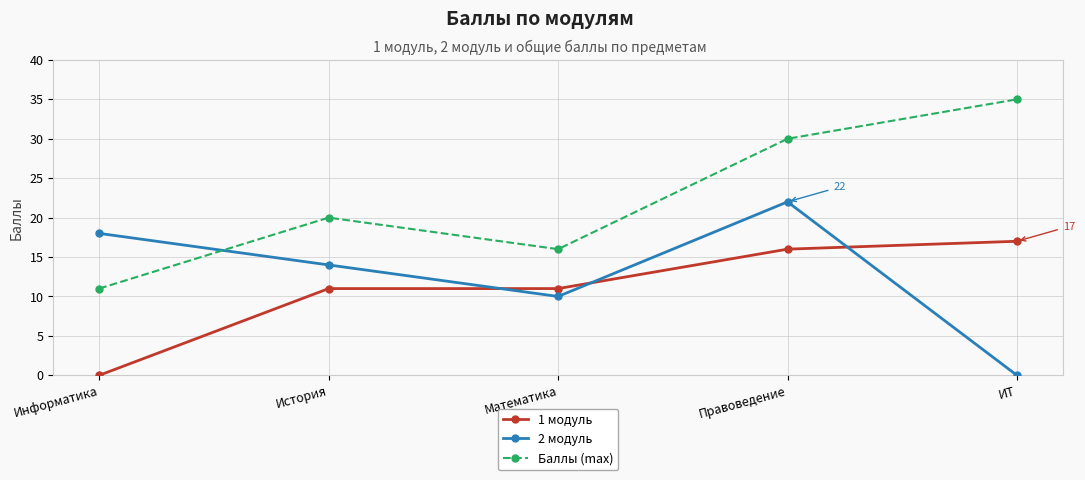

The Баллы (max) series shows 8 at Математика. True or false?

False